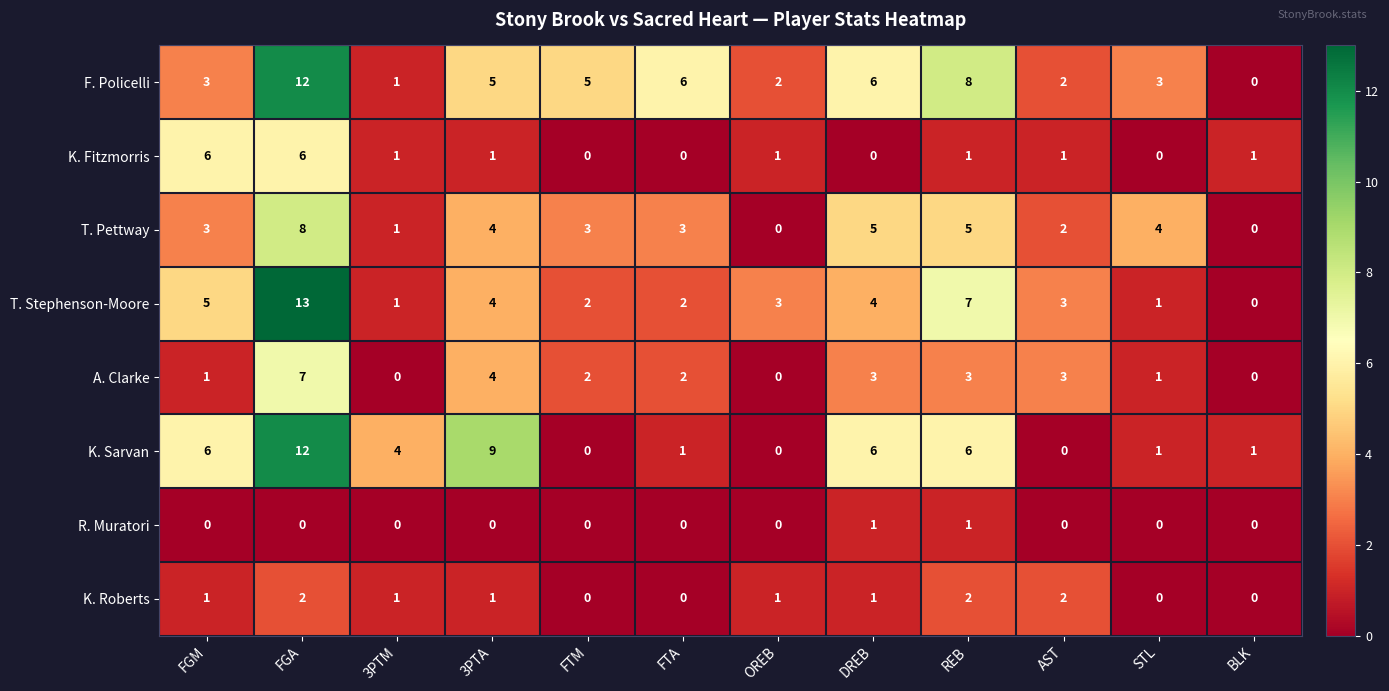

Between FGM and DREB, which series saw the biggest shift?

K. Fitzmorris